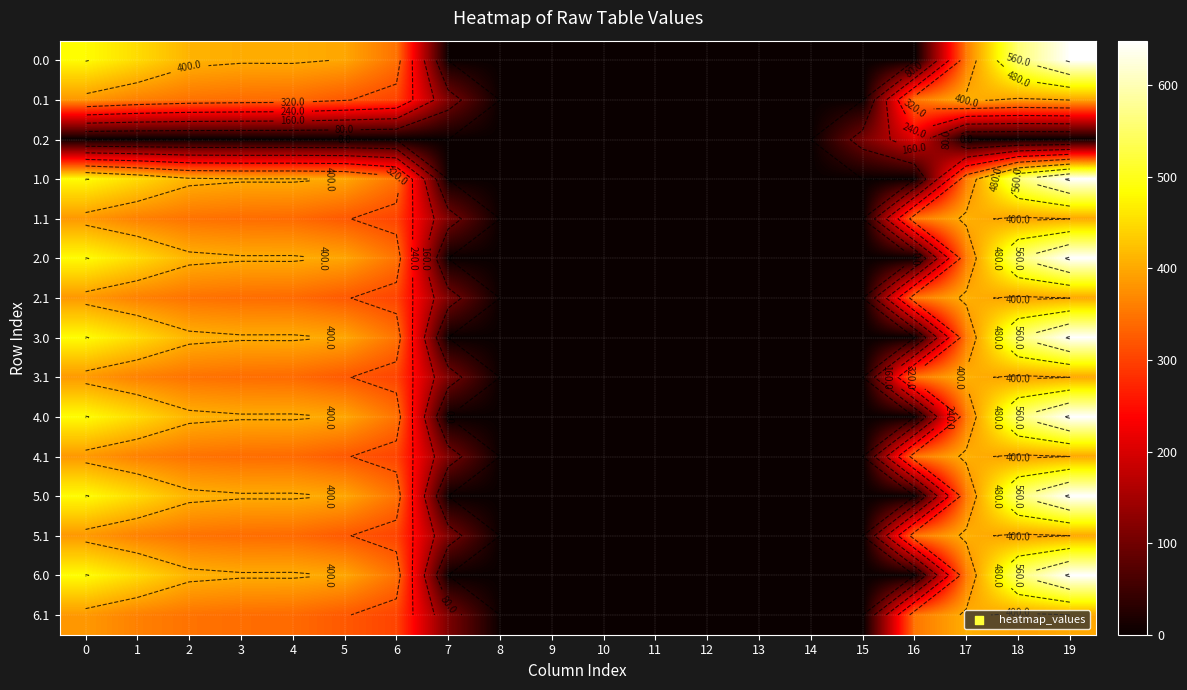

At which label is 6.0 closest to 324?

6